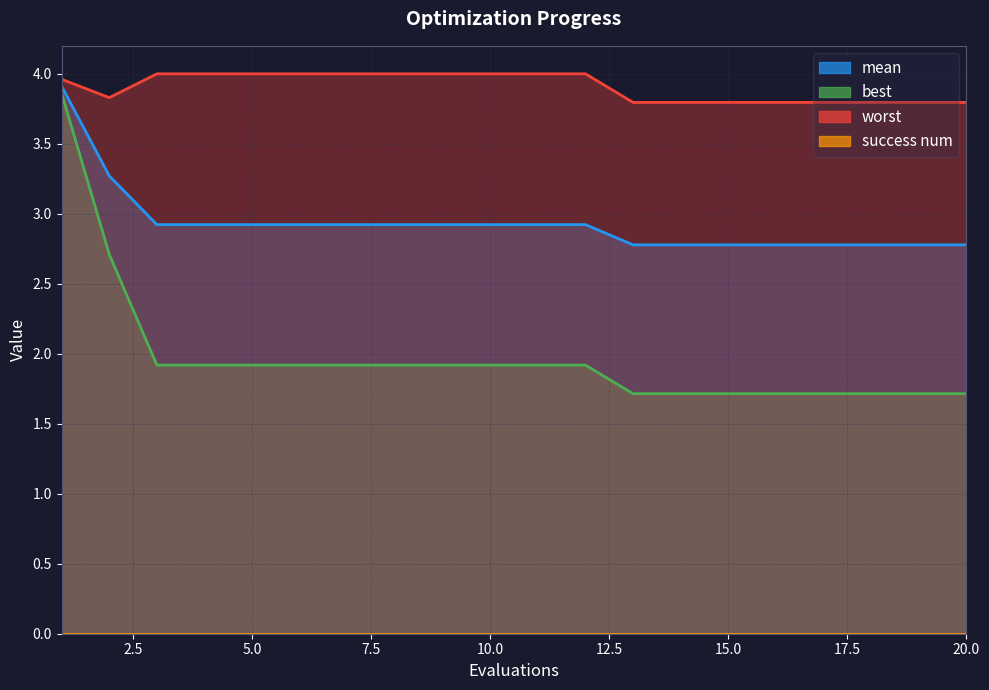

What is the value of the worst point at the 10th from the left?

4.0